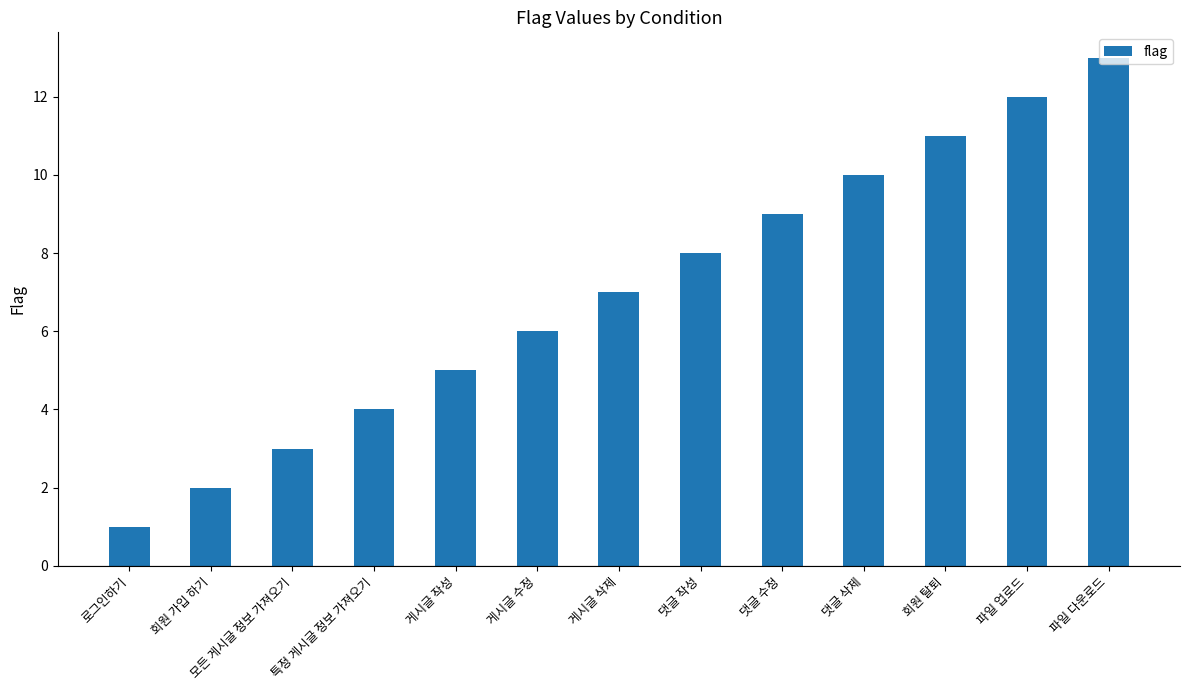

At which category does the chart reach its peak across all series?

파일 다운로드